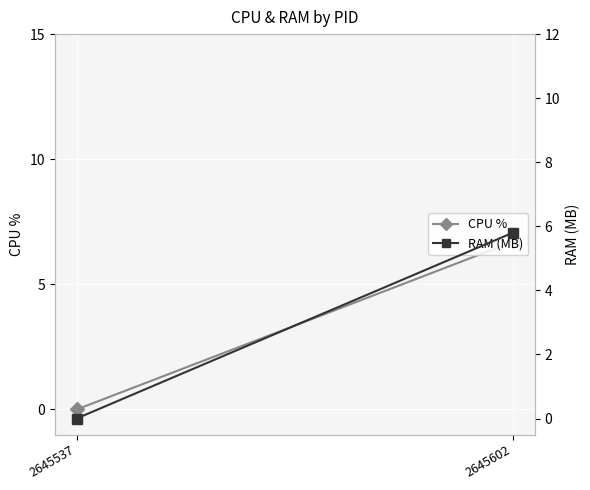

At 2645602, list the series in order from largest to smallest.

CPU %, RAM (MB)